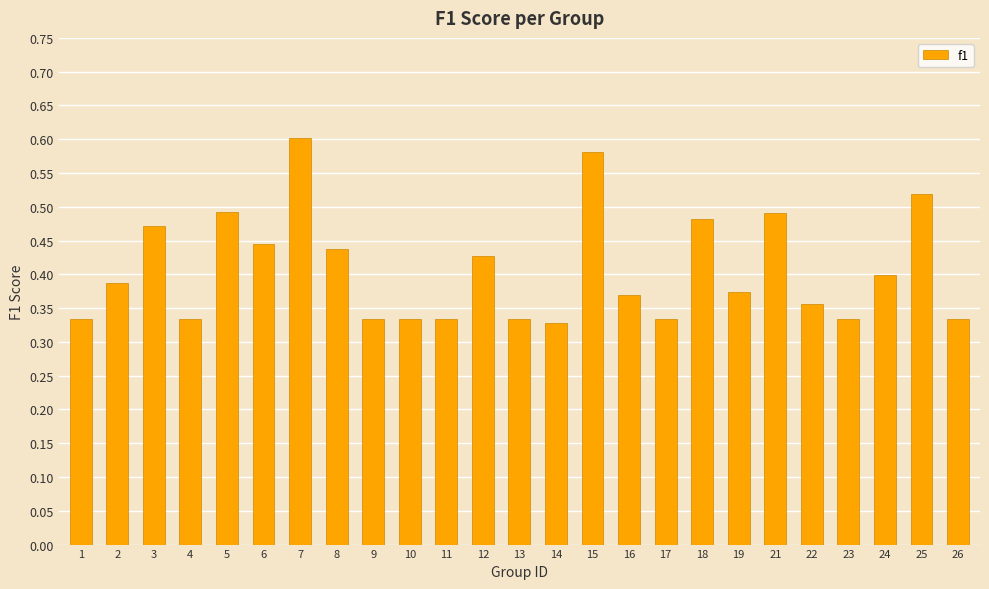

What is the sum of all values?

10.2